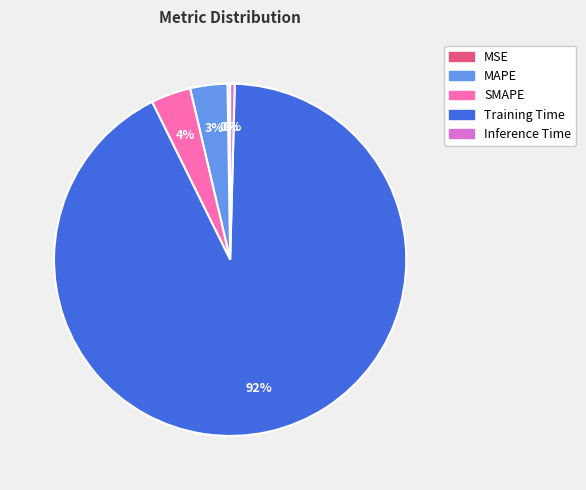

To the nearest percent, what portion does MAPE represent?

3%